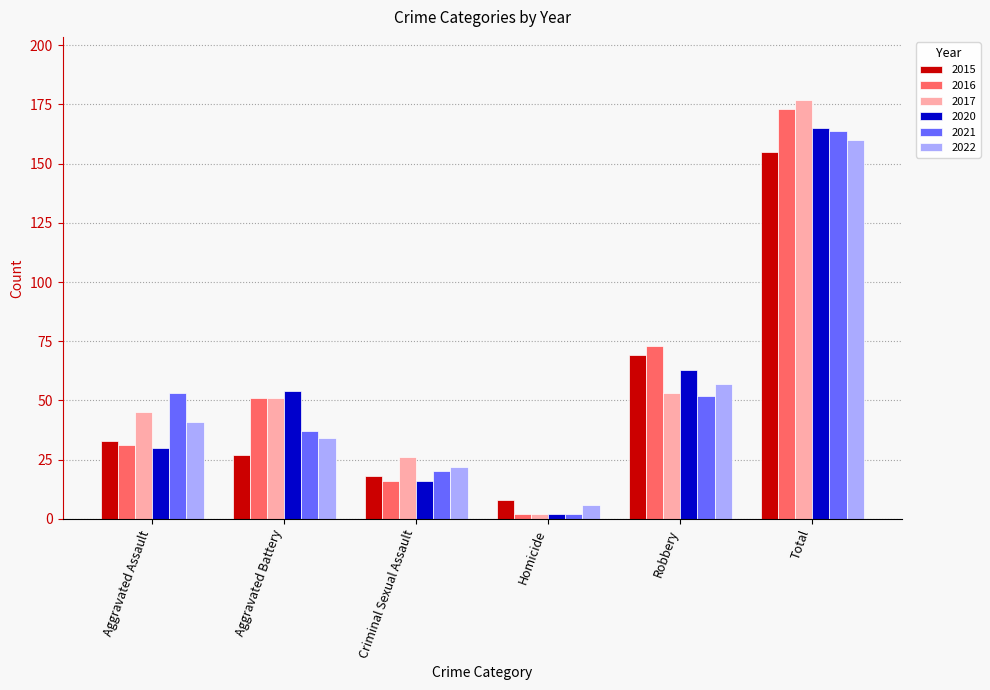

How many categories are shown in the chart?

6